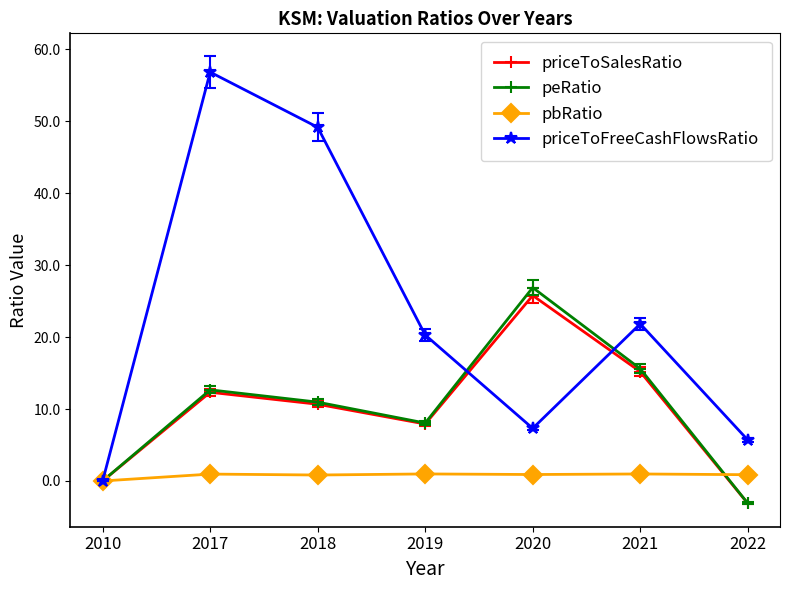

True or false: peRatio has a value of -20.3 at 2010.

False